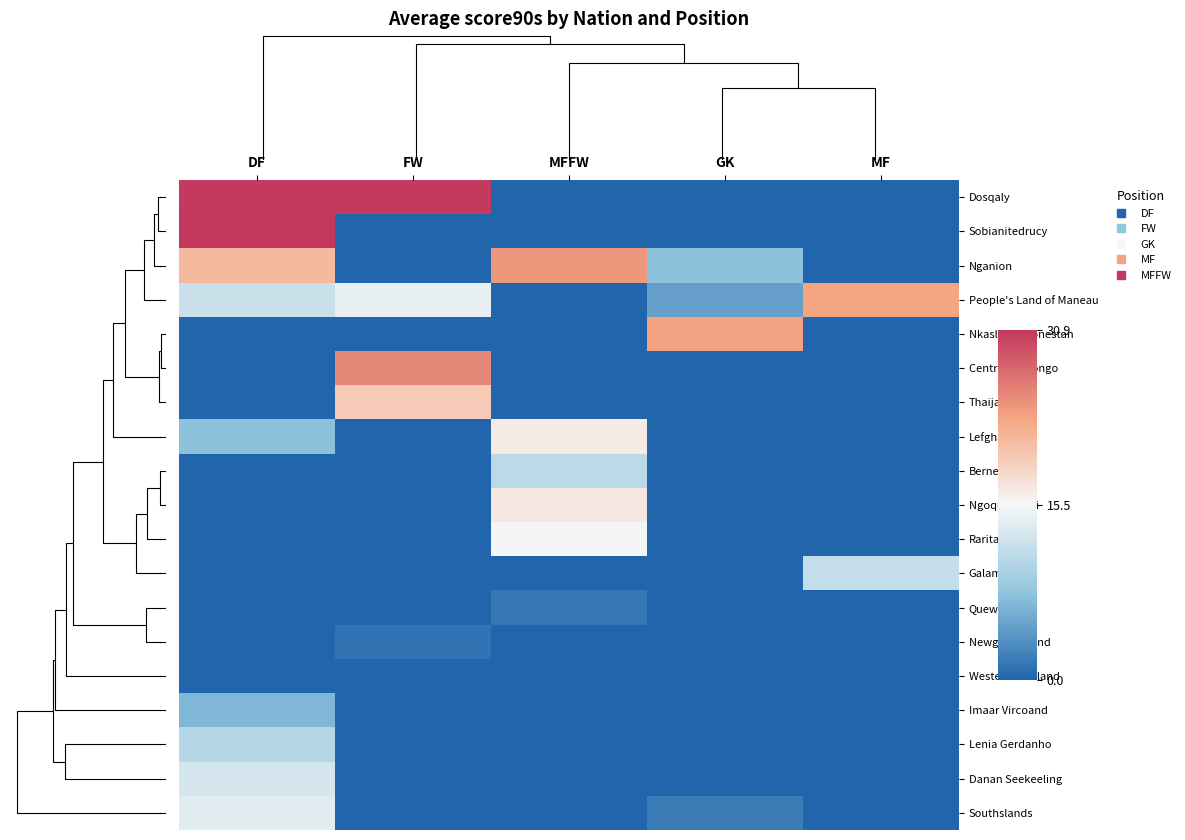

How many categories are shown in the chart?

5